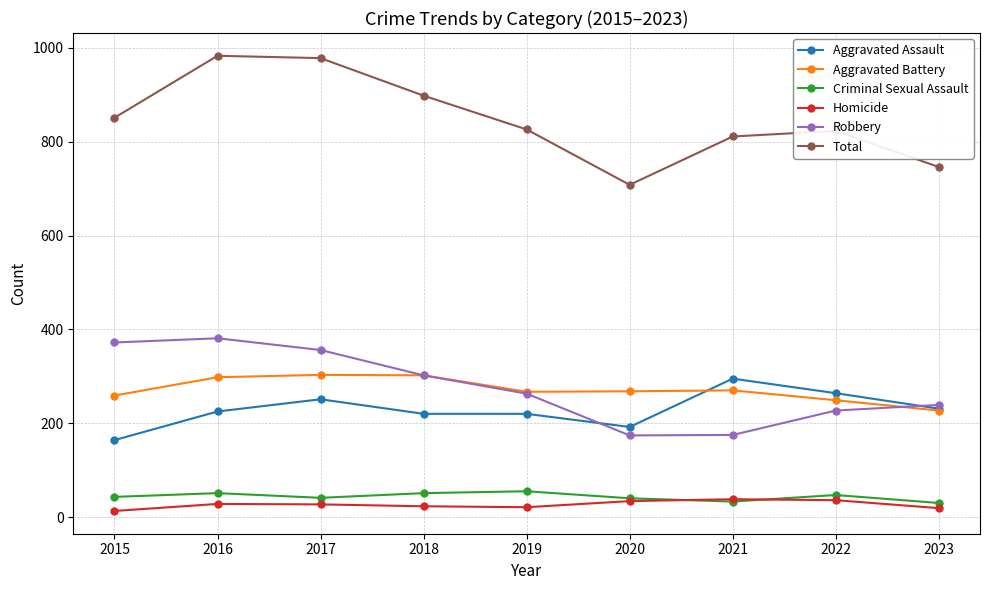

Is this an area chart (filled region under the line)?

No